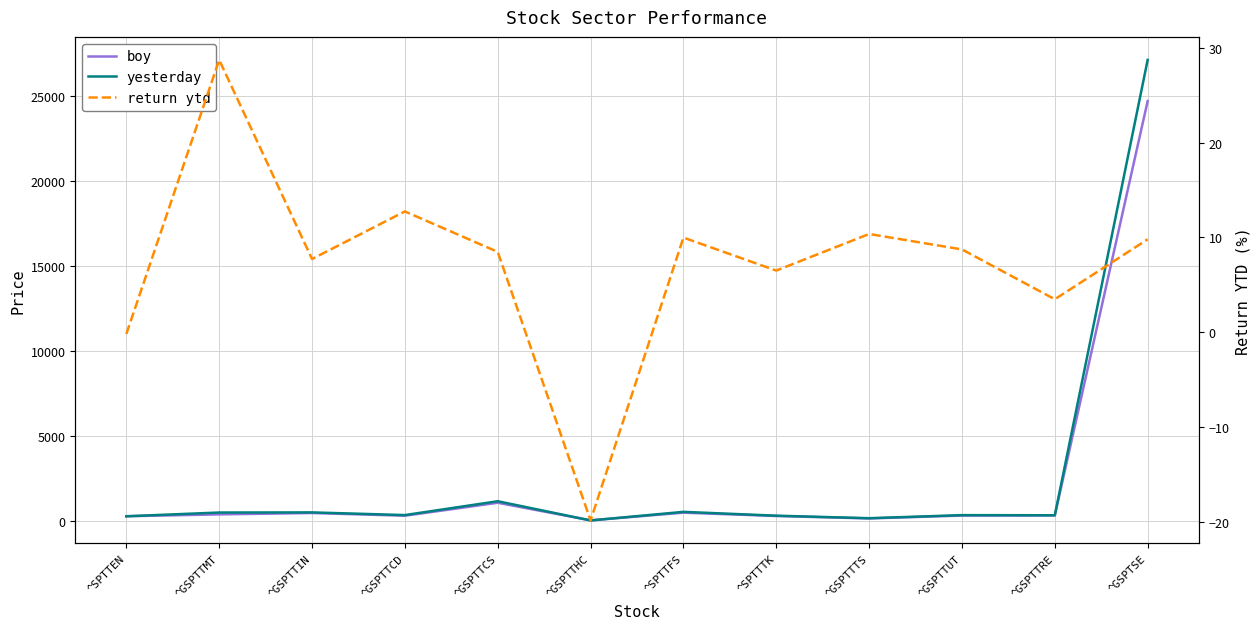

What is the maximum value shown in the chart?

27153.0